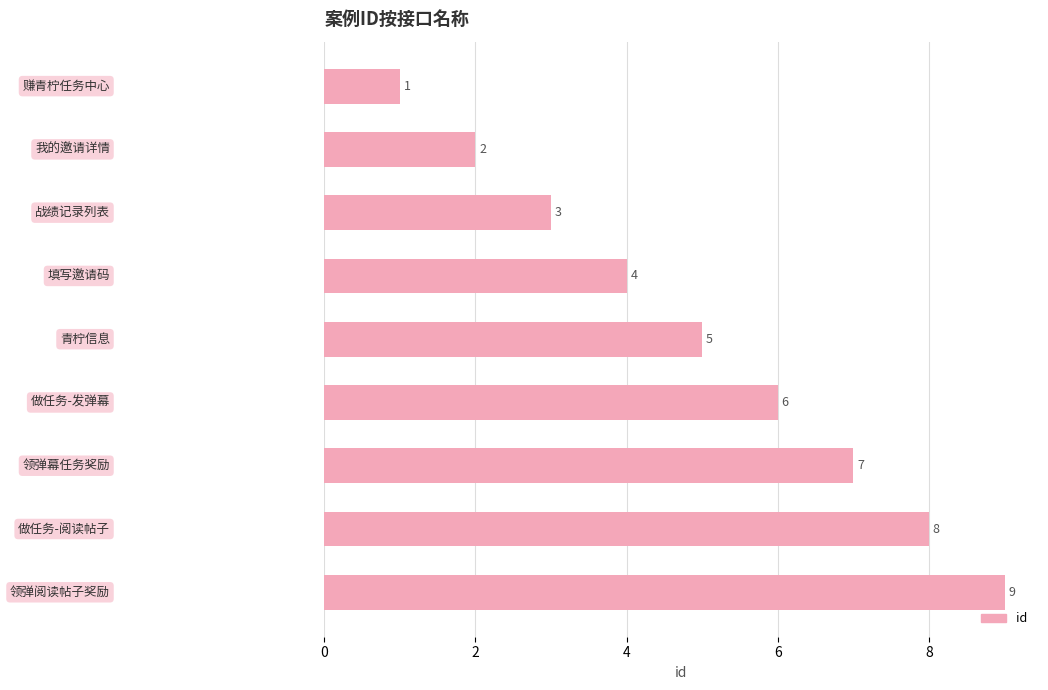

How many data points are less than 5?

4